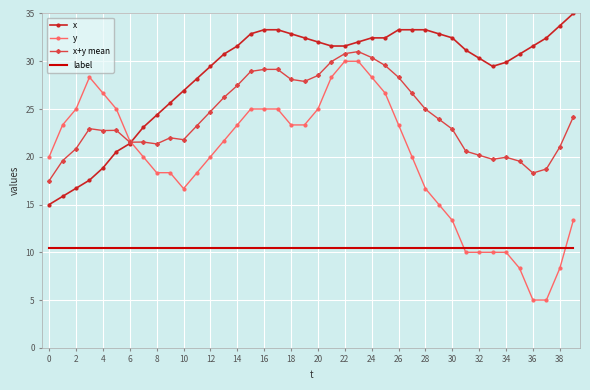

True or false: x+y mean and label intersect in this chart.

False